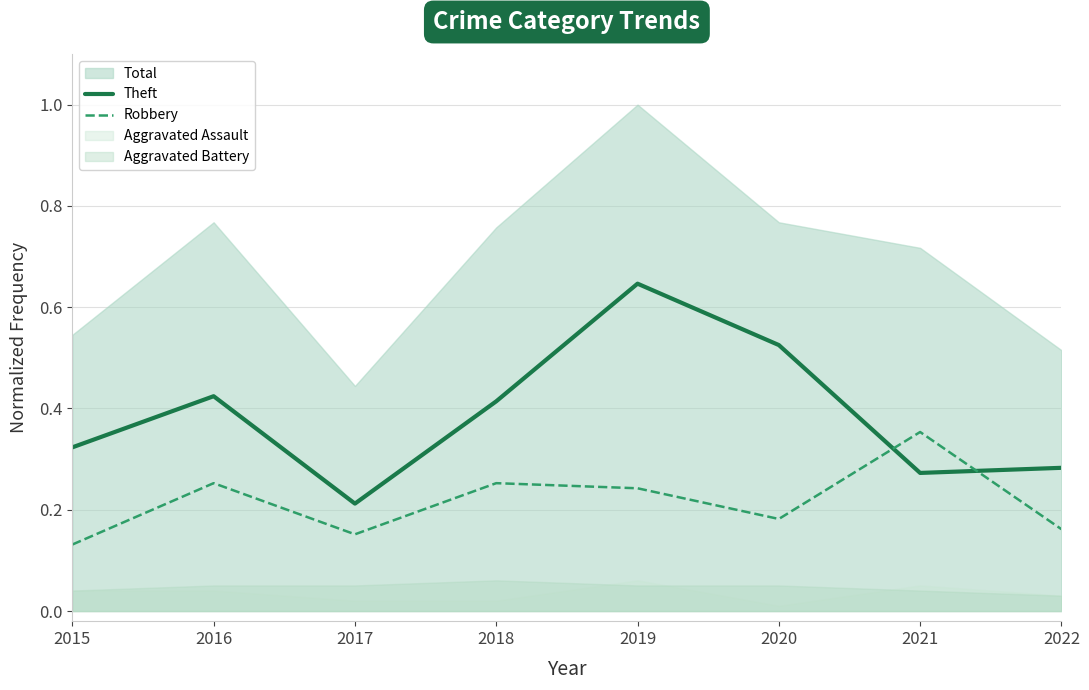

How many times do Theft and Robbery cross each other?

2